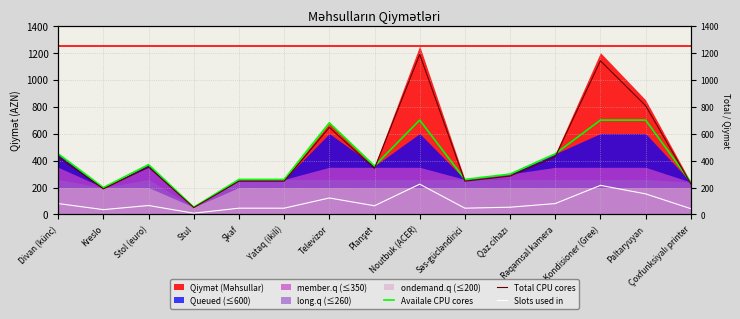

True or false: Availale CPU cores and Slots used in intersect in this chart.

False